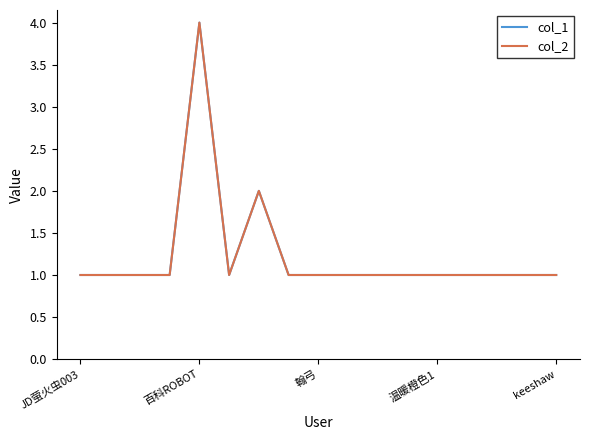

What is the difference between the second highest and minimum values in the col_1 series?

1